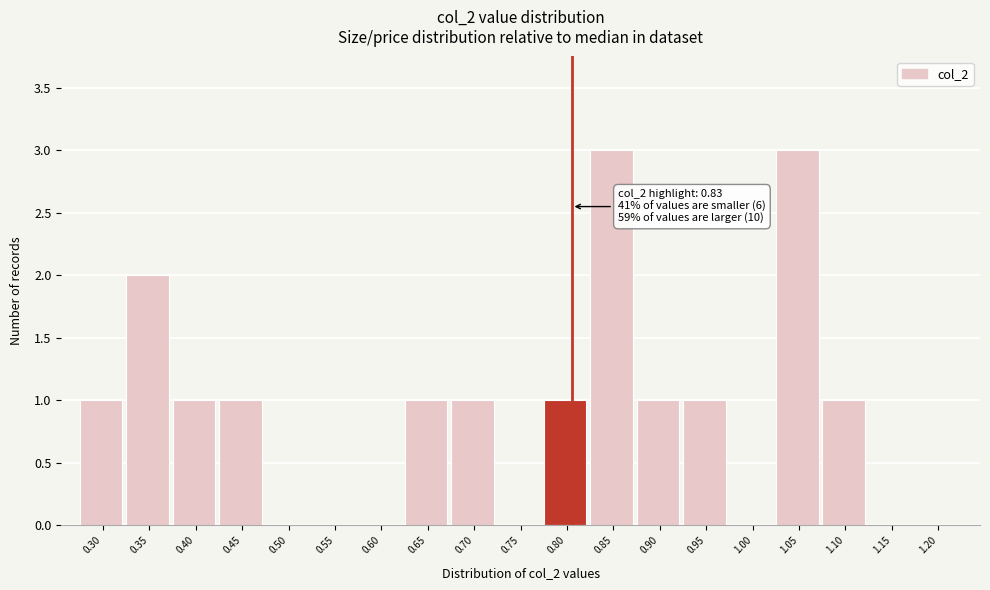

Reading left to right, transcribe all the data shown in this chart.

0.30=1	0.35=2	0.40=1	0.45=1	0.50=0	0.55=0	0.60=0	0.65=1	0.70=1	0.75=0	0.80=1	0.85=3	0.90=1	0.95=1	1.00=0	1.05=3	1.10=1	1.15=0	1.20=0